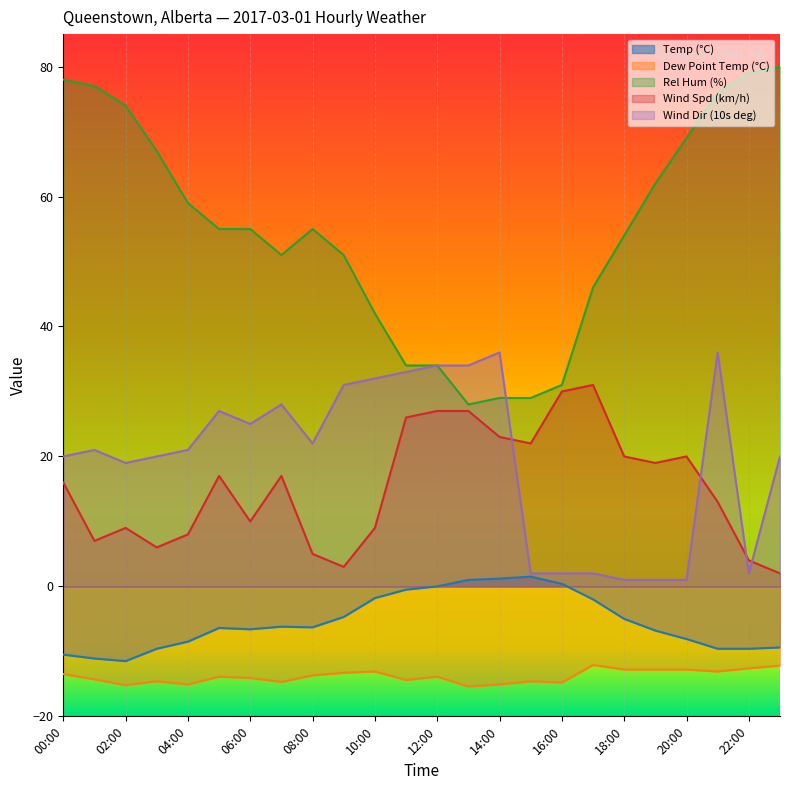

How many values in the Dew Point Temp (°C) series exceed -13?

6